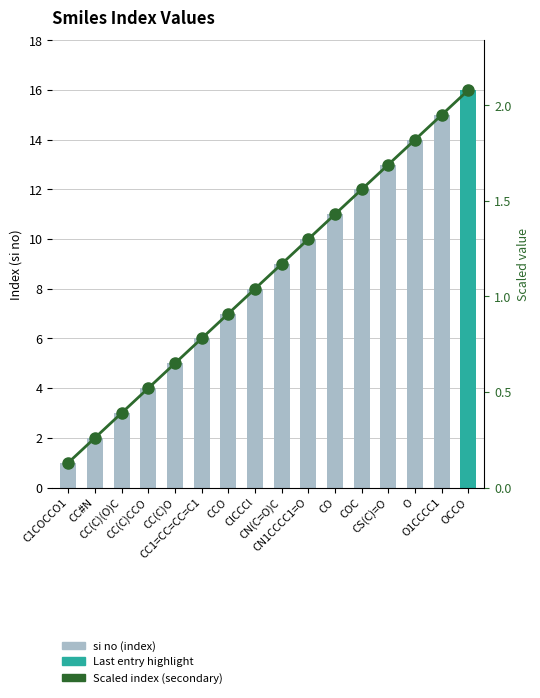

What is the total value across all series at CC(C)(O)C?

3.4